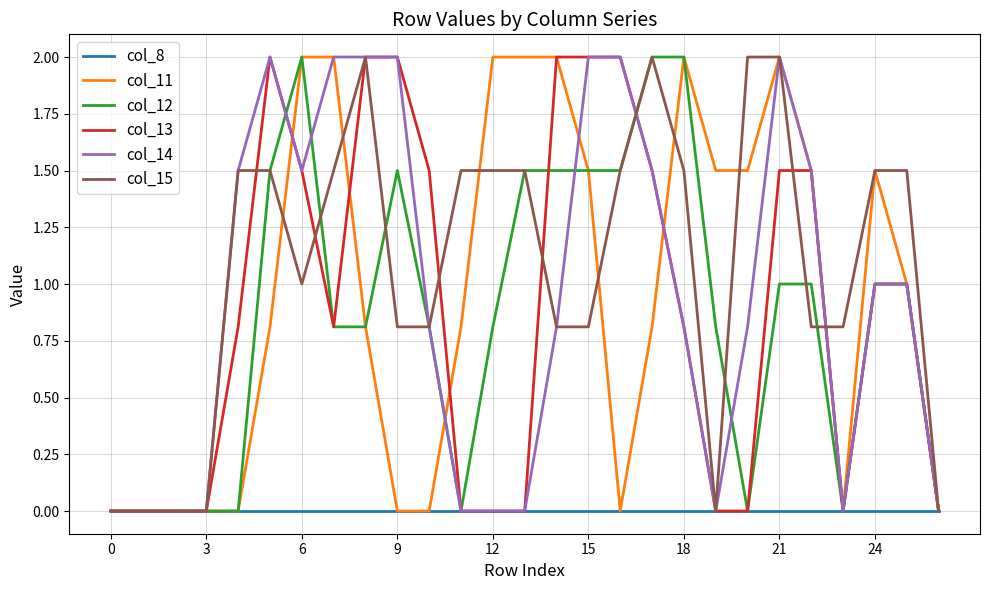

What is the maximum value for col_13?

2.0